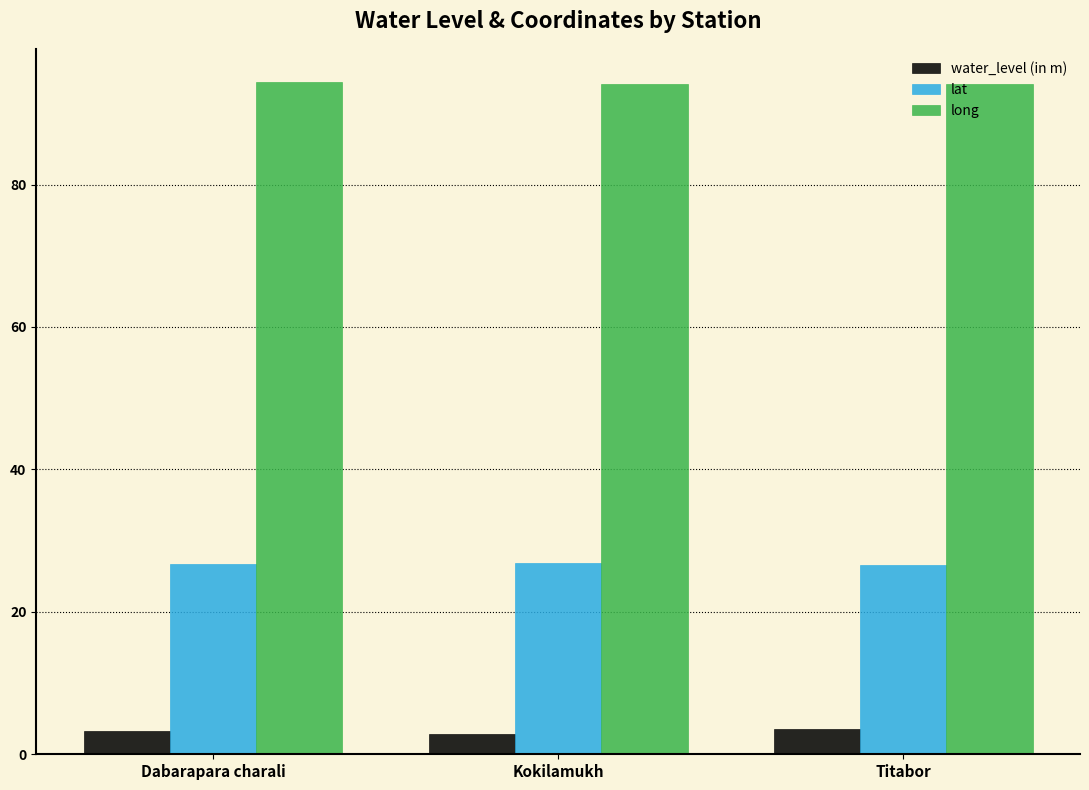

What is the total value across all series at Kokilamukh?

123.9